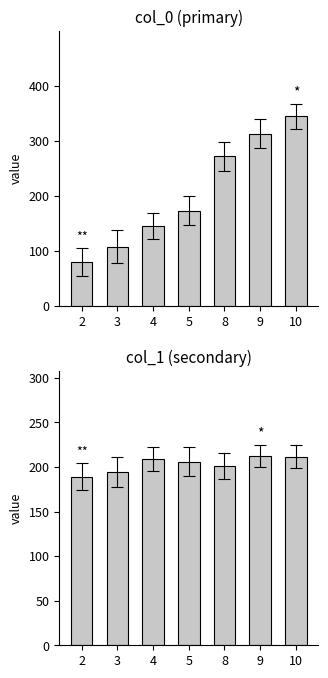

What is the total value across all series at 9?

524.8